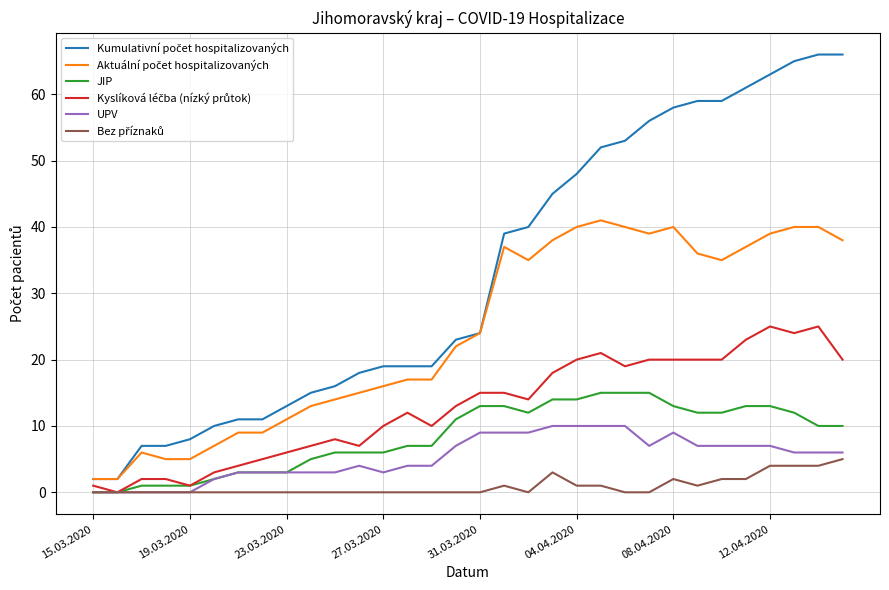

What is the maximum value shown in the chart?

66